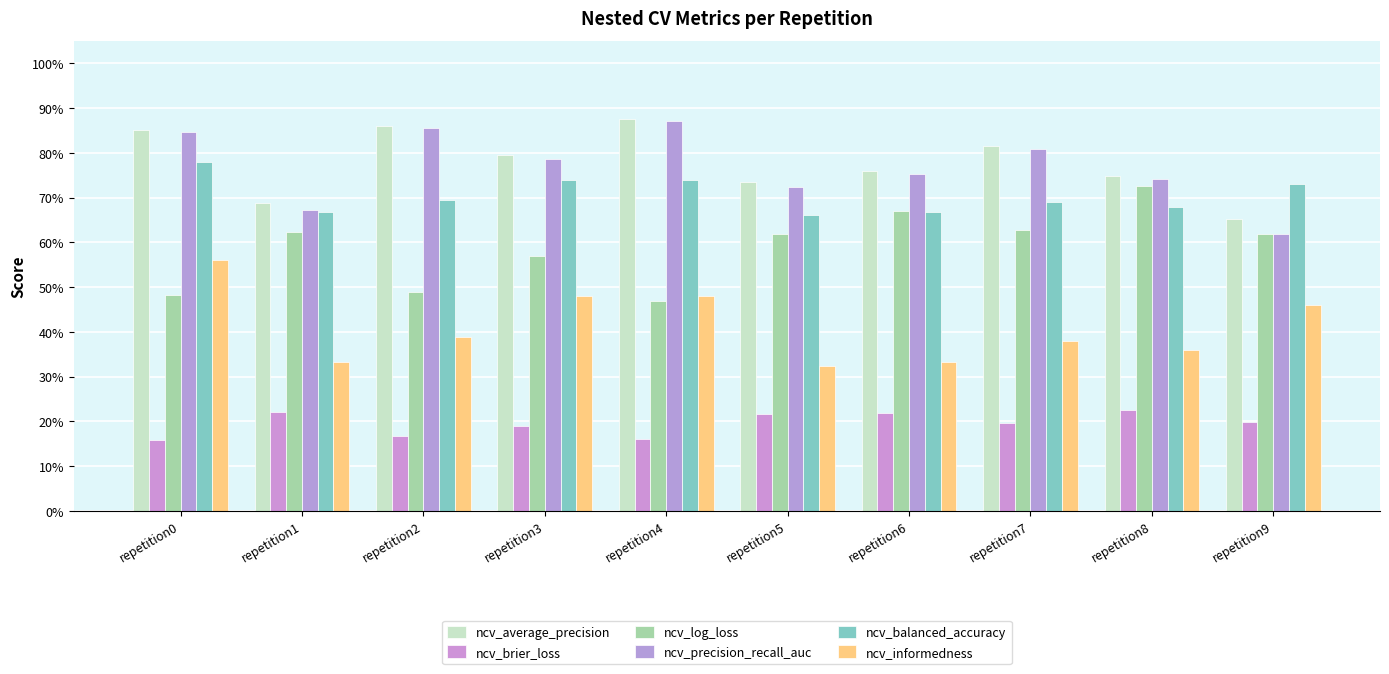

Which series changed the most between repetition7 and repetition9?

ncv_precision_recall_auc